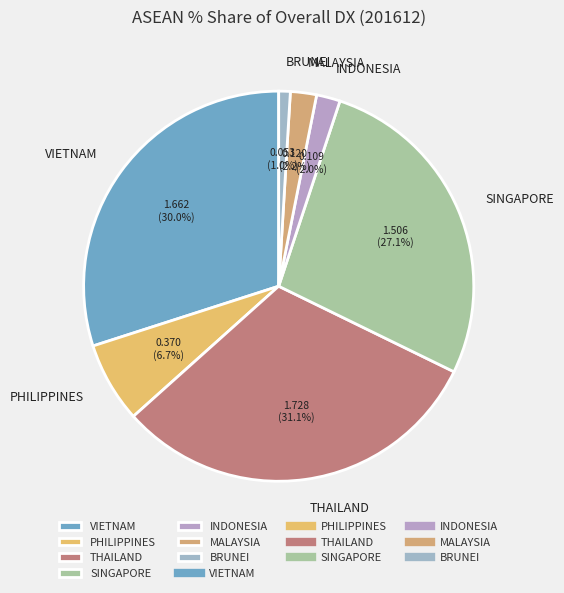

To the nearest percent, what is the difference between the SINGAPORE and BRUNEI slice percentages?

26%